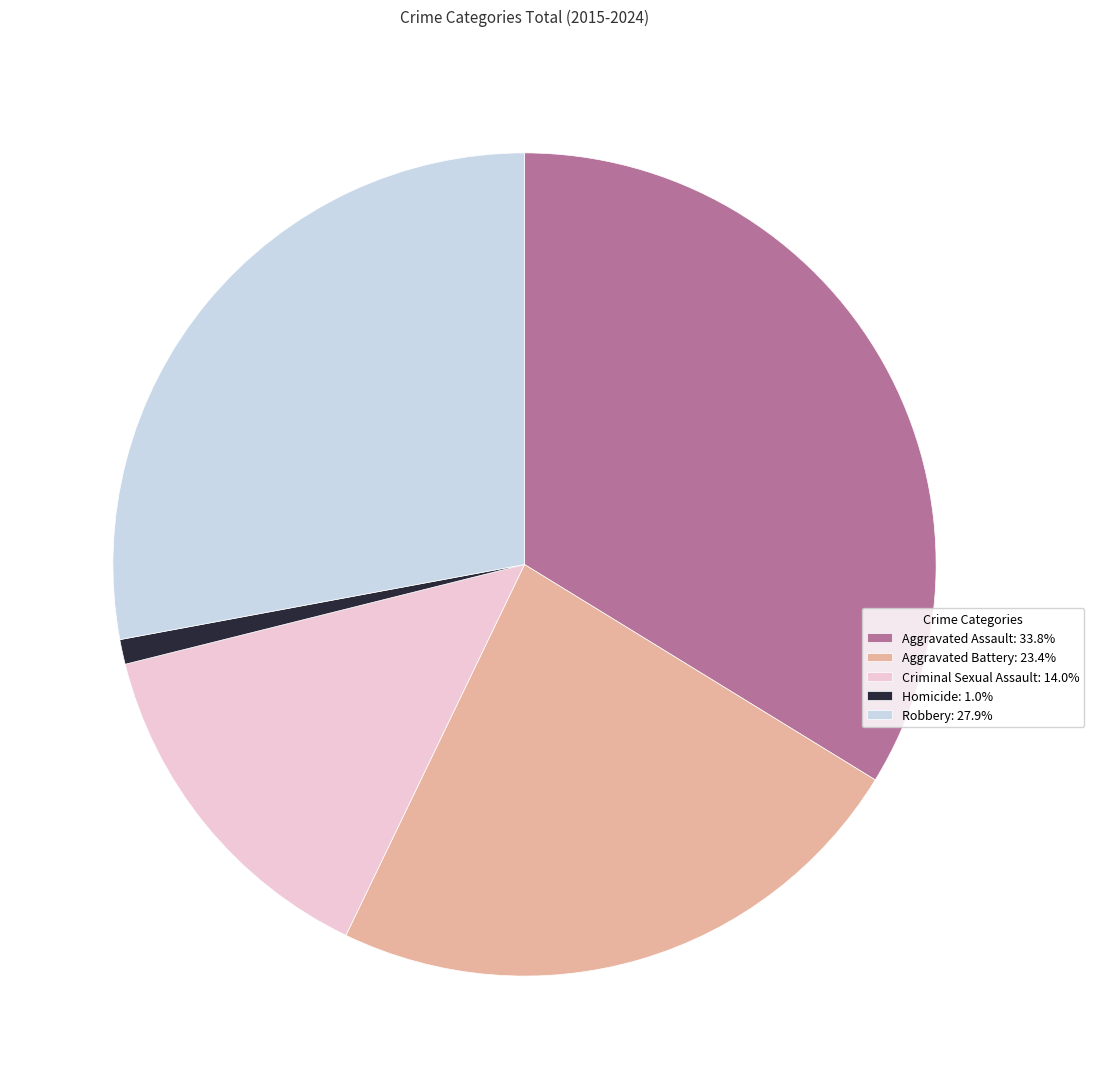

How many segments does this pie chart have?

5